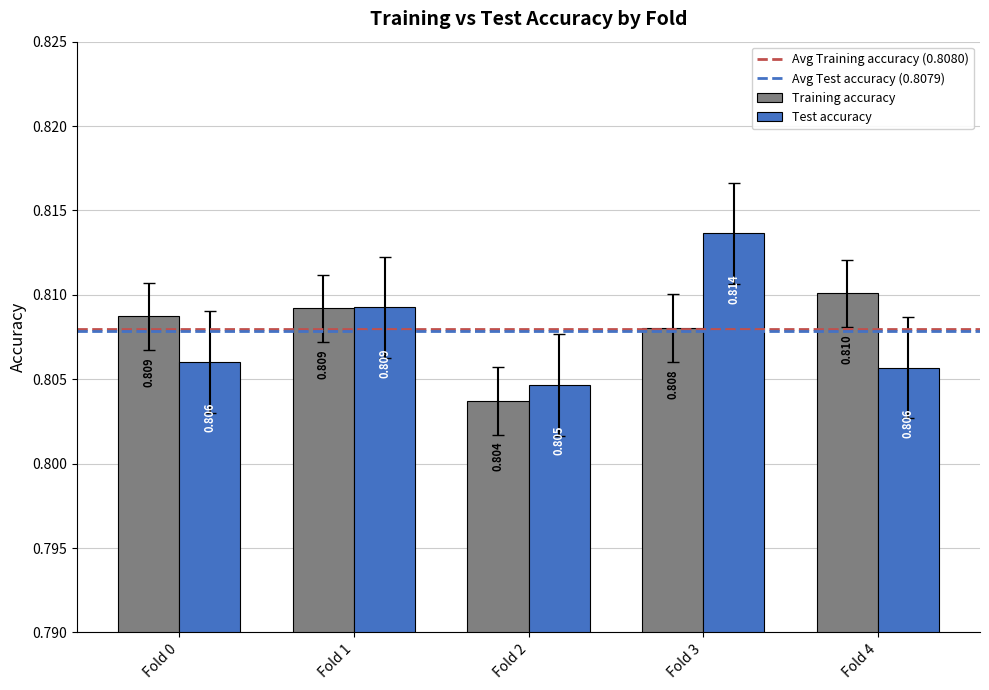

Between Fold 1 and Fold 3, which series saw the biggest shift?

Test accuracy